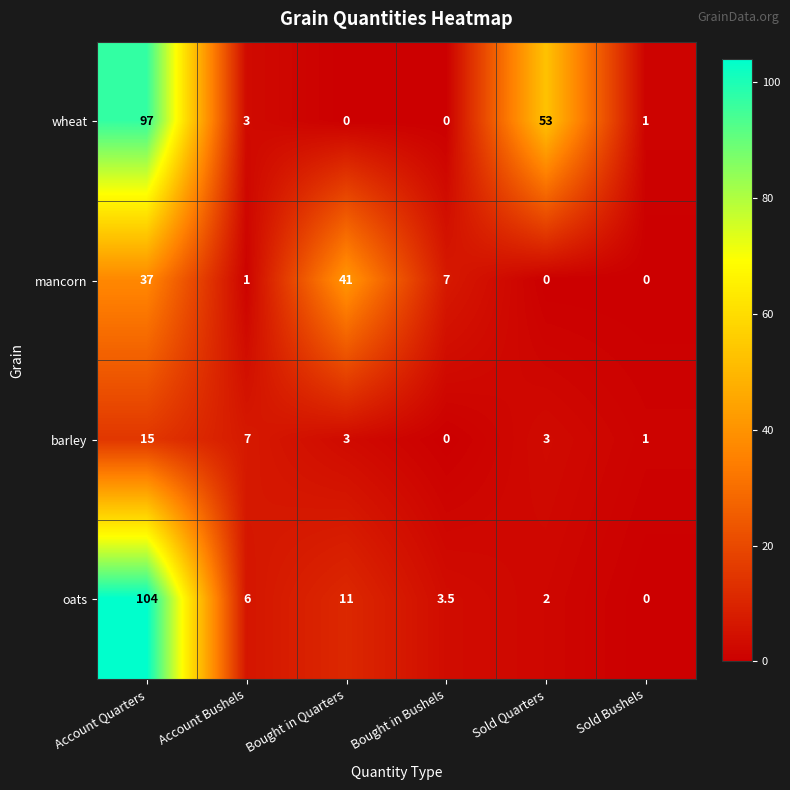

Count the number of data series in this chart.

4